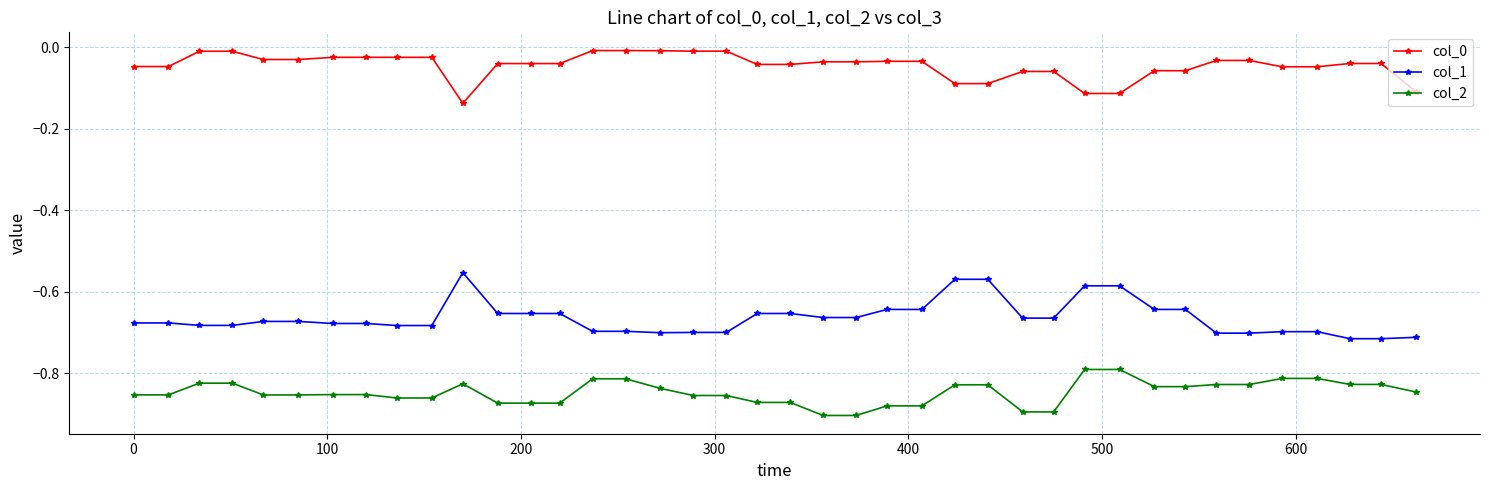

True or false: col_1 and col_2 cross at least once.

False